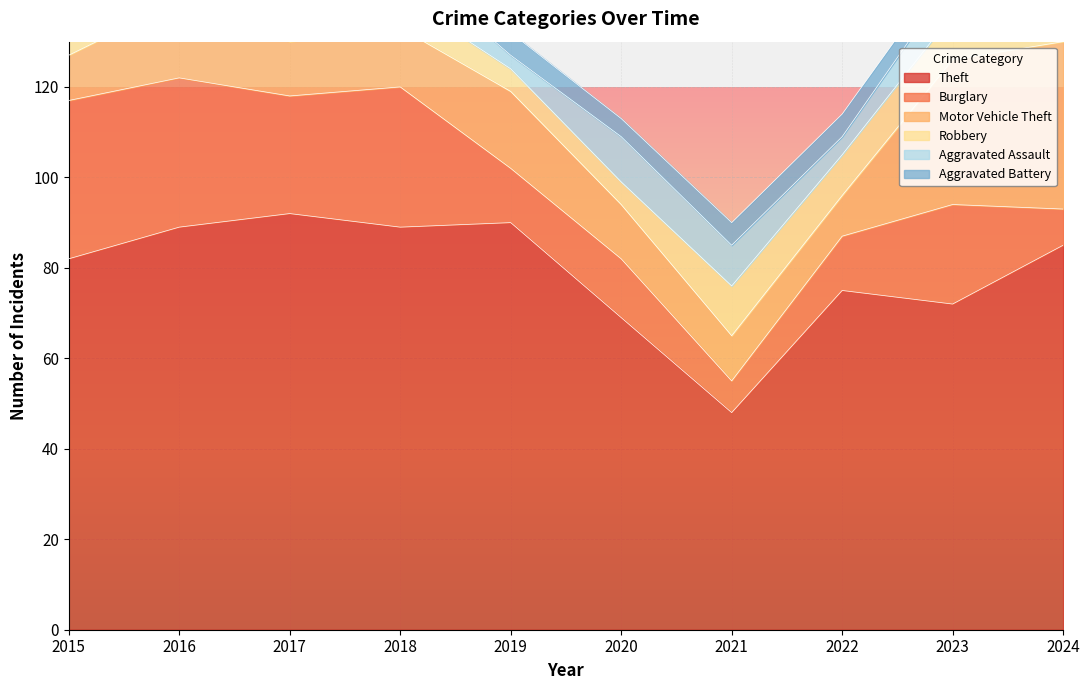

Reading left to right, extract all data points from this chart.

Theft: 2015=82	2016=89	2017=92	2018=89	2019=90	2020=69	2021=48	2022=75	2023=72	2024=85
Burglary: 2015=35	2016=33	2017=26	2018=31	2019=12	2020=13	2021=7	2022=12	2023=22	2024=8
Motor Vehicle Theft: 2015=10	2016=17	2017=12	2018=13	2019=17	2020=12	2021=10	2022=9	2023=32	2024=37
Robbery: 2015=7	2016=10	2017=11	2018=7	2019=5	2020=5	2021=11	2022=9	2023=10	2024=7
Aggravated Assault: 2015=2	2016=6	2017=5	2018=8	2019=3	2020=10	2021=9	2022=4	2023=8	2024=6
Aggravated Battery: 2015=2	2016=1	2017=4	2018=4	2019=5	2020=4	2021=5	2022=5	2023=4	2024=5